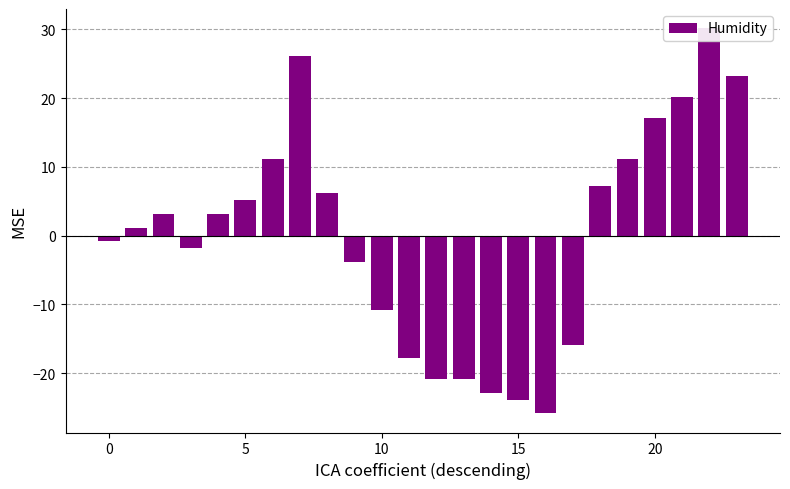

Is it true that the value at 7 is 9.8?

False